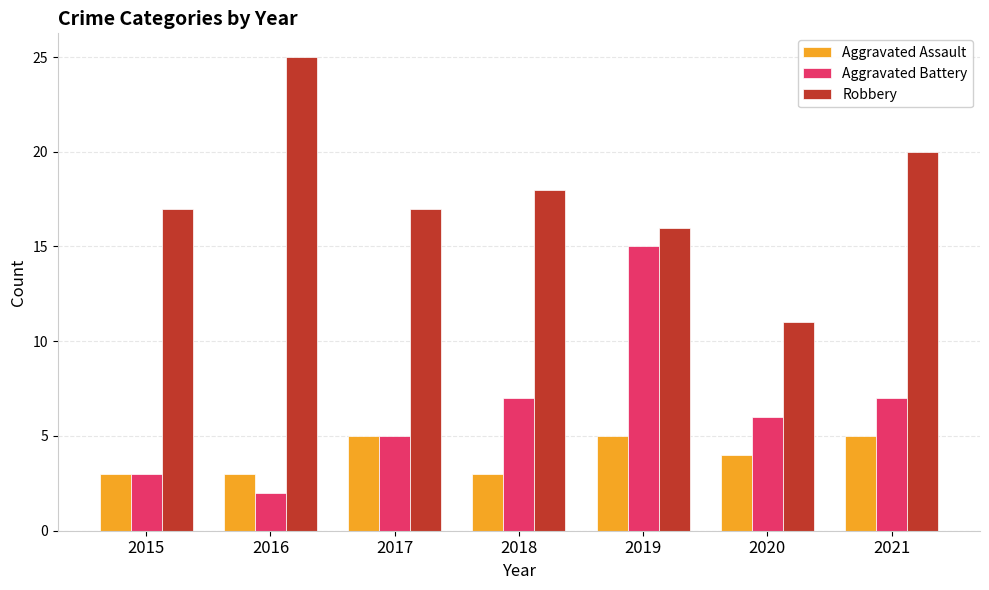

The value of Aggravated Assault at 2020 is 4. True or false?

True